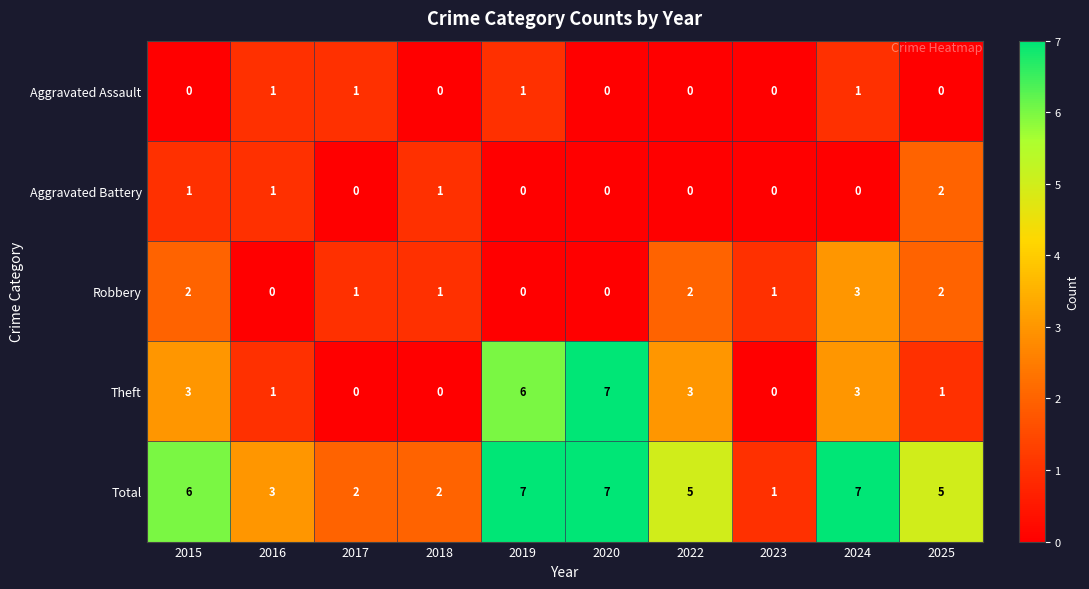

Count the Theft values in the range 0 to 3.

8